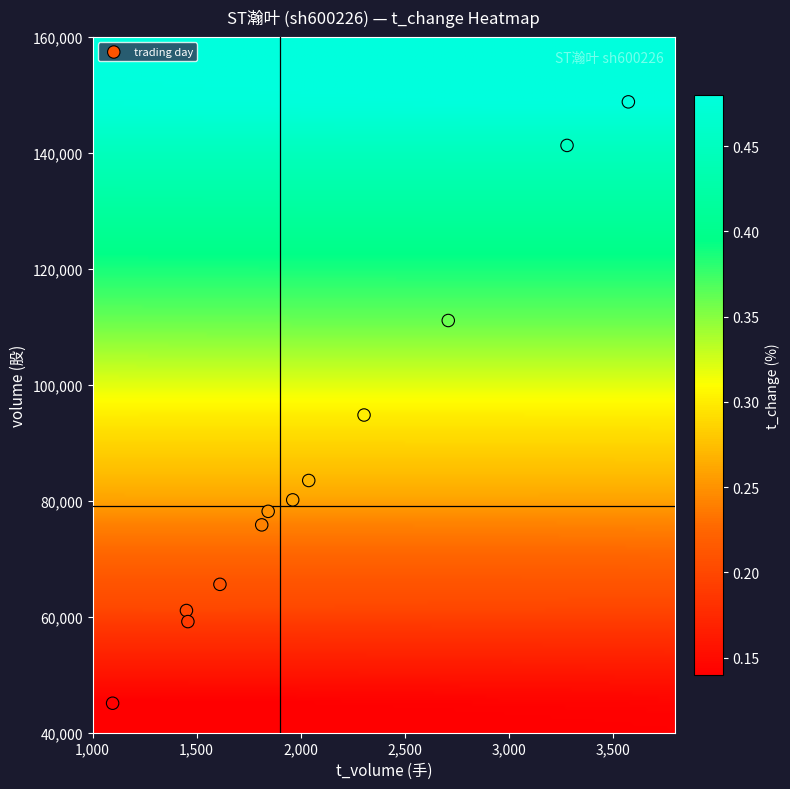

What Y value in the scatter plot is closest to 96946?

94793